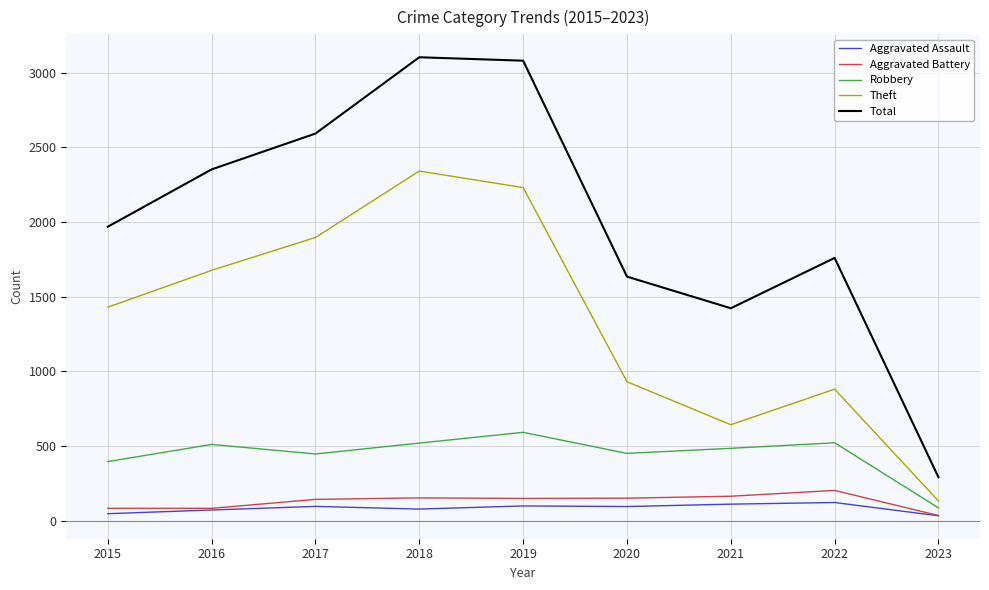

True or false: Aggravated Battery and Theft cross at least once.

False